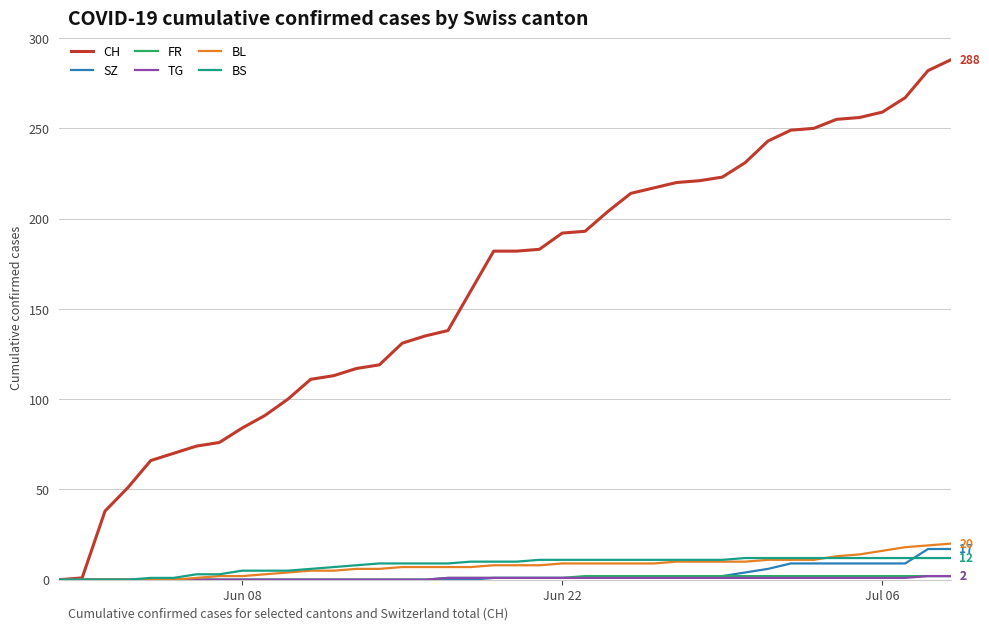

What is the maximum value shown in the chart?

288